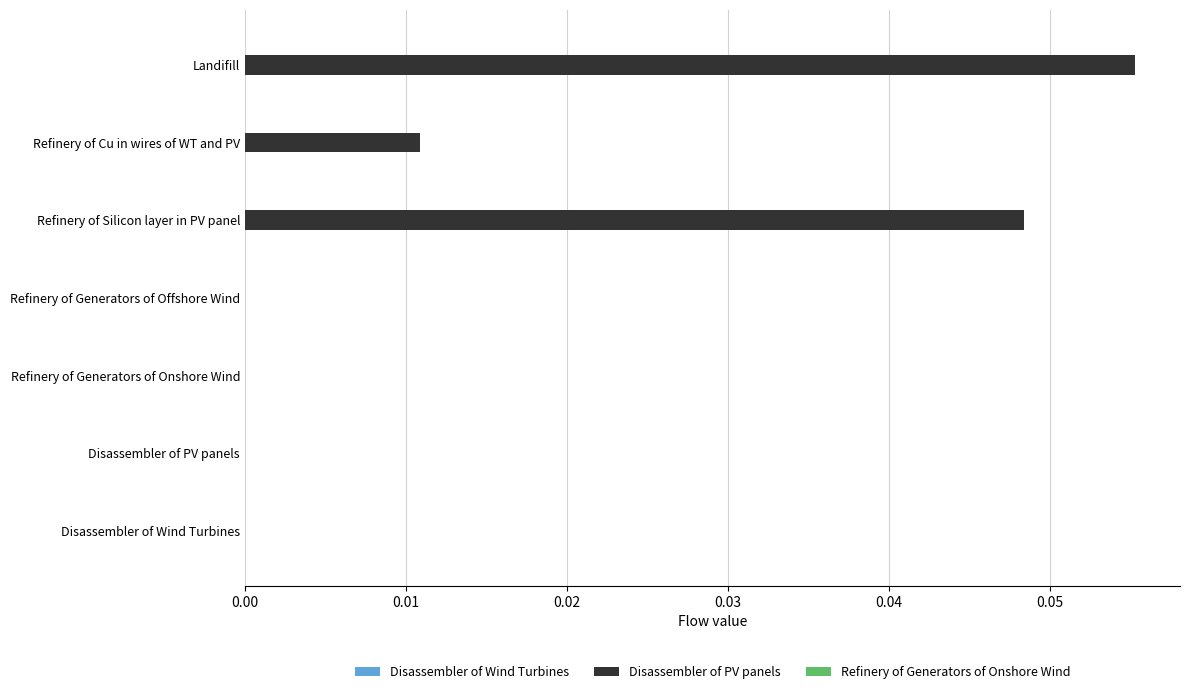

How many series are shown in this chart?

3